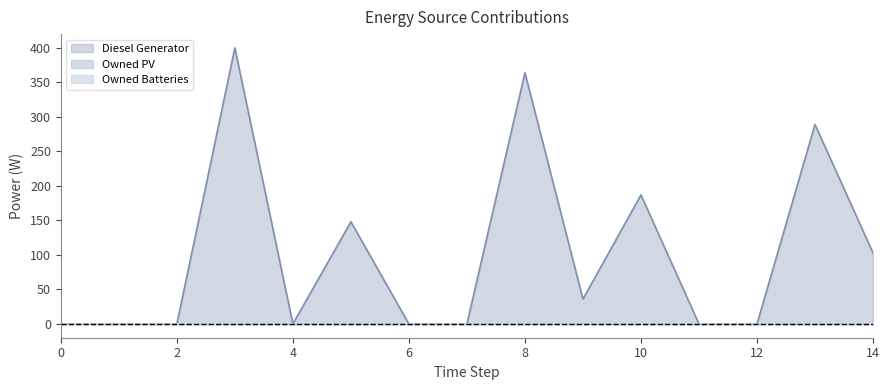

At which category does Diesel Generator reach its first local valley?

4